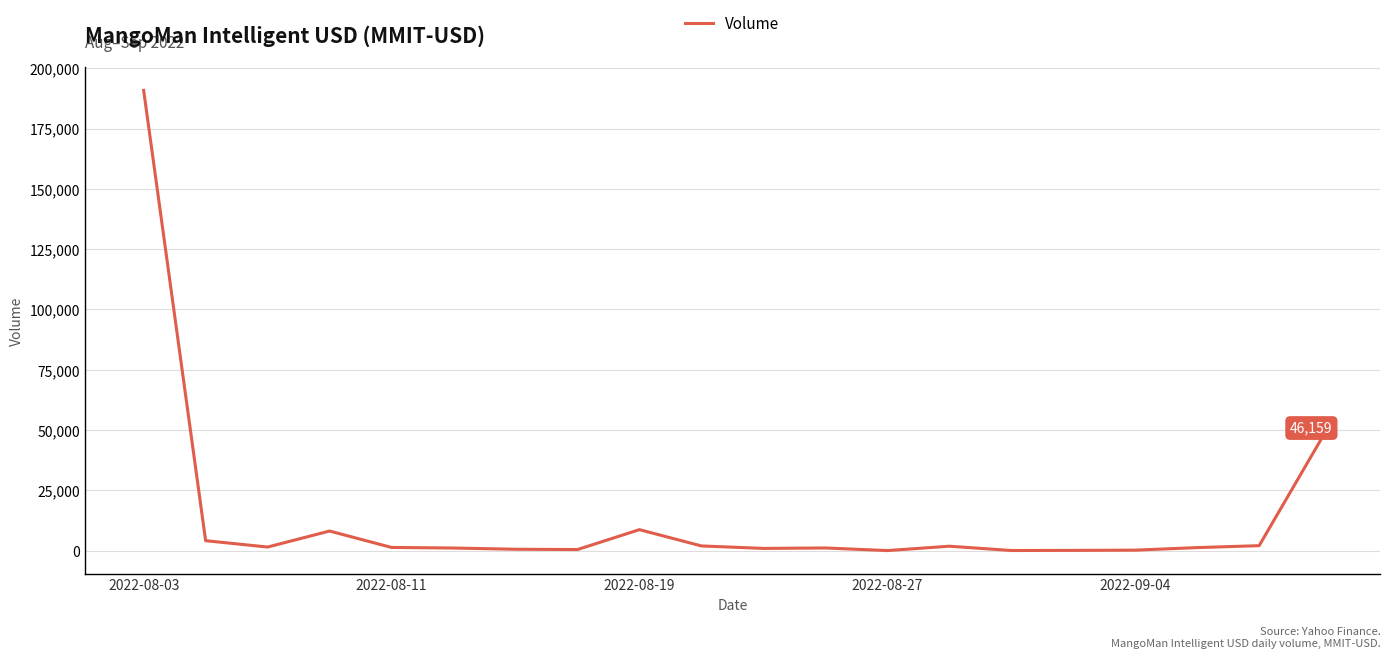

Does the chart have visible grid lines?

Yes